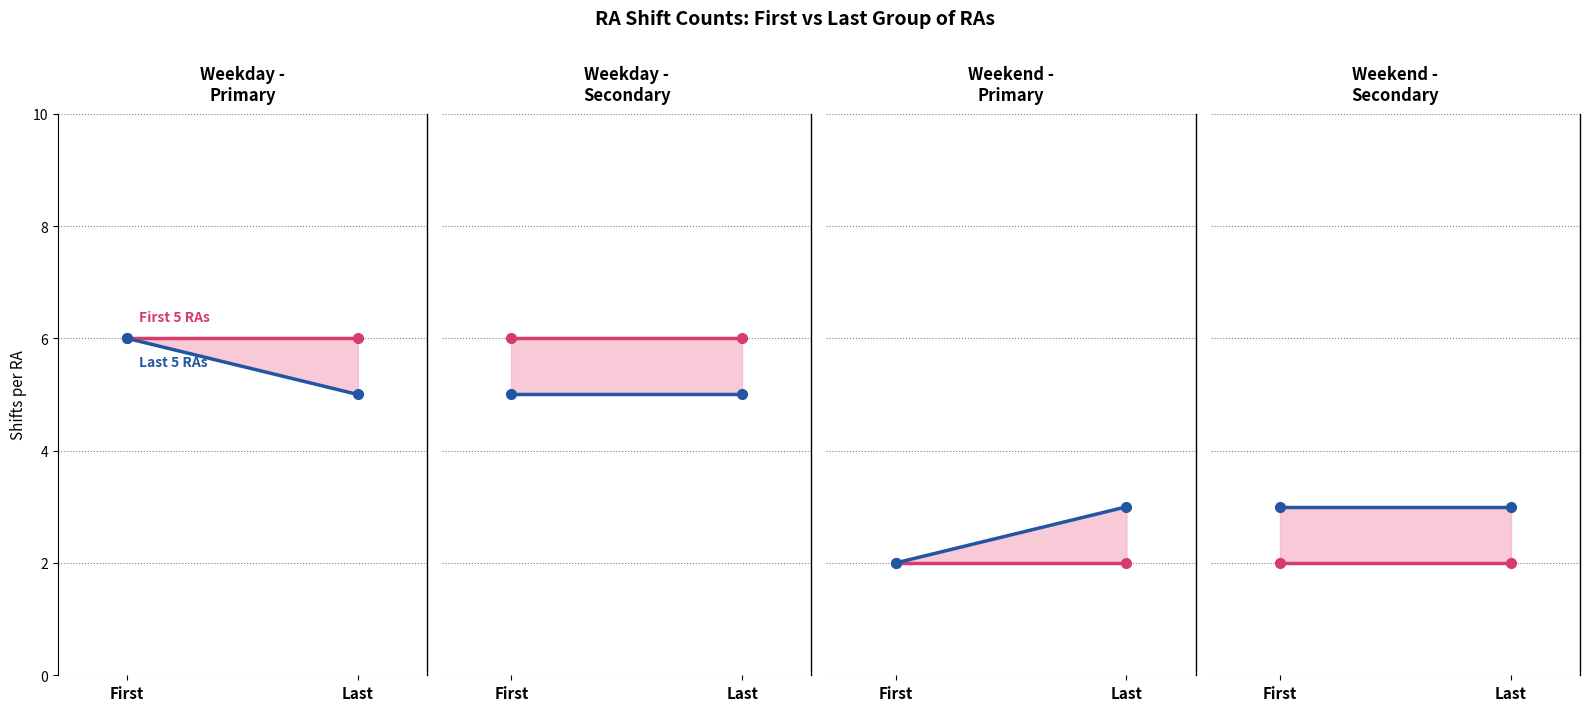

What position from the right is Last?

1